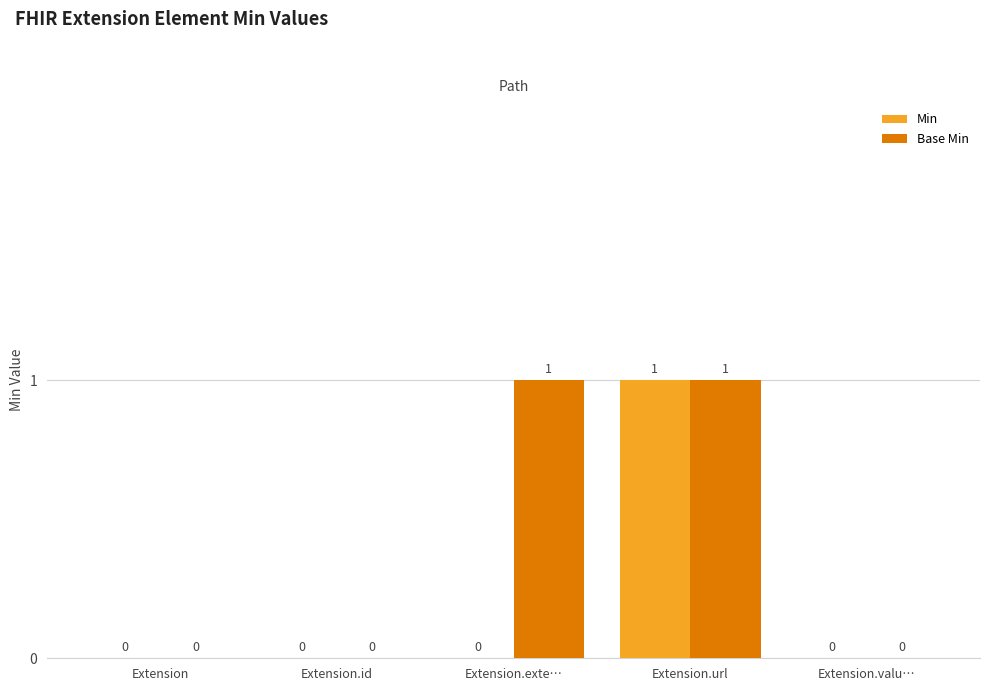

Are the bars grouped side by side (vs. stacked)?

Yes